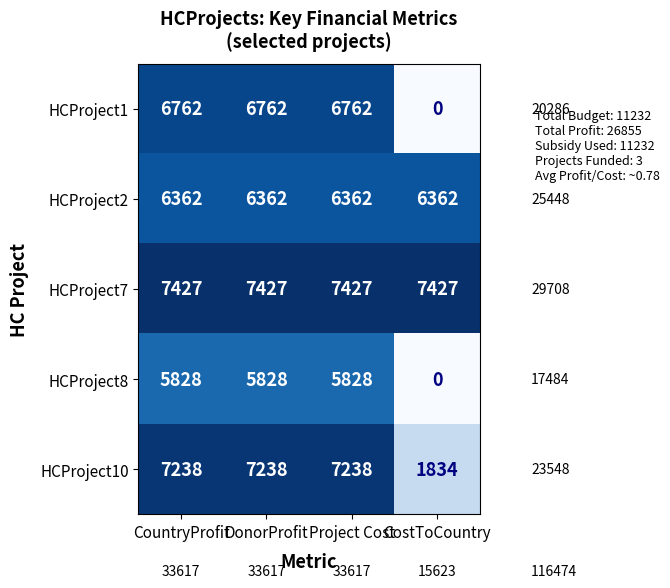

At how many categories does at least one series exceed 116?

4